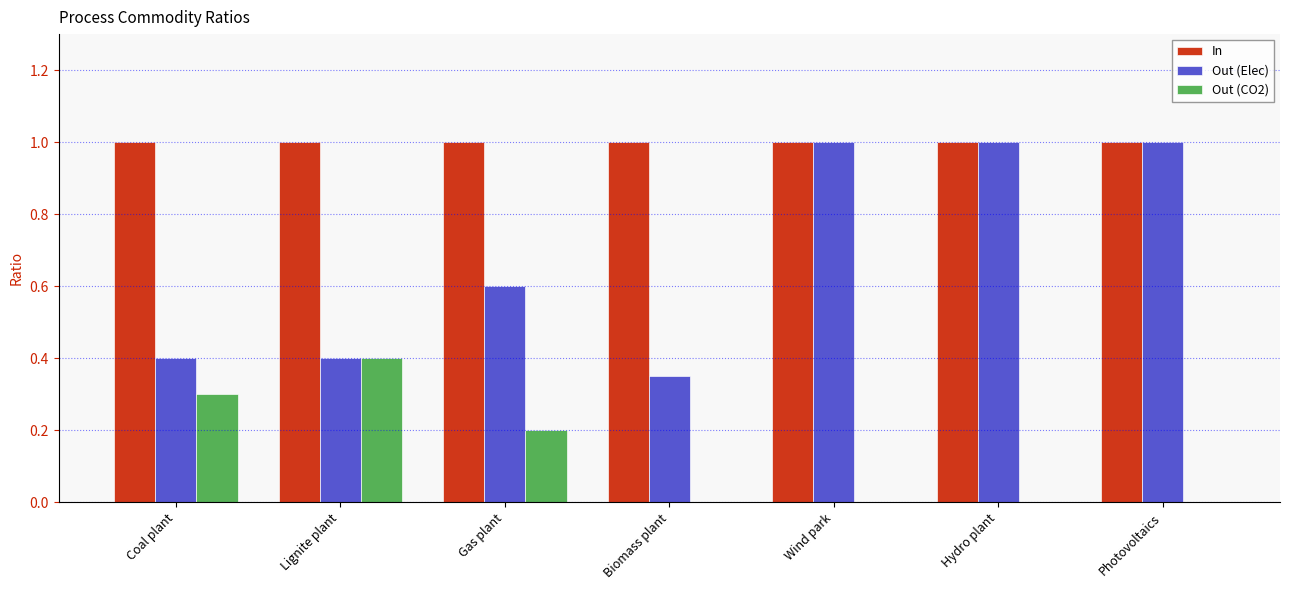

Which series changed the most between Gas plant and Wind park?

Out (Elec)